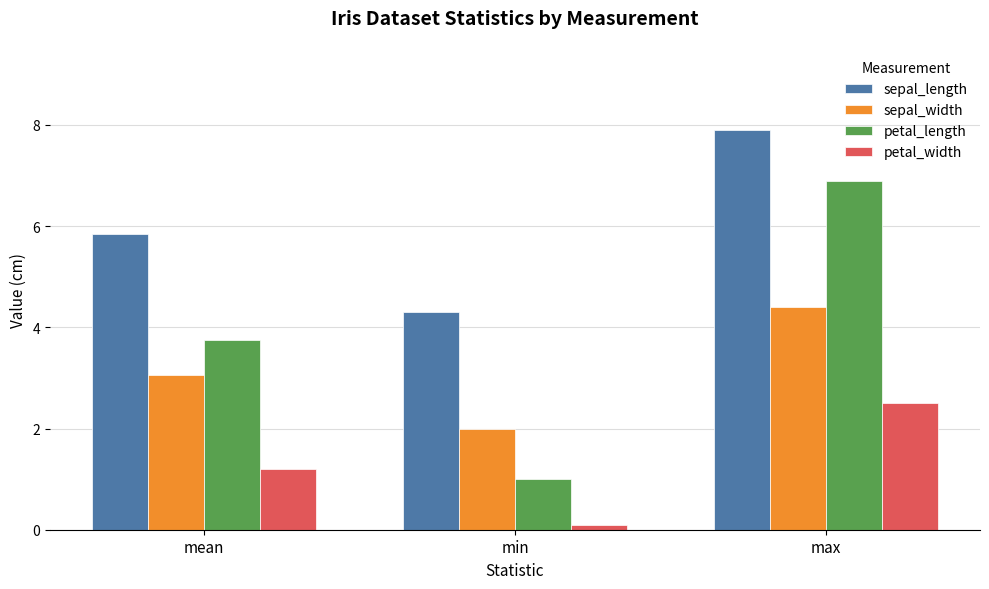

At mean, list the series in order from smallest to largest.

petal_width, sepal_width, petal_length, sepal_length